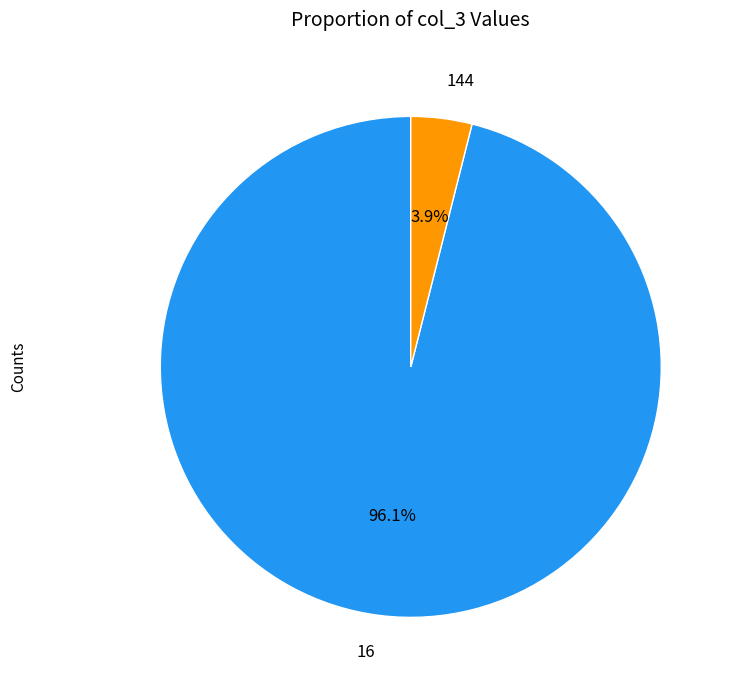

How many slices are in this pie chart?

2